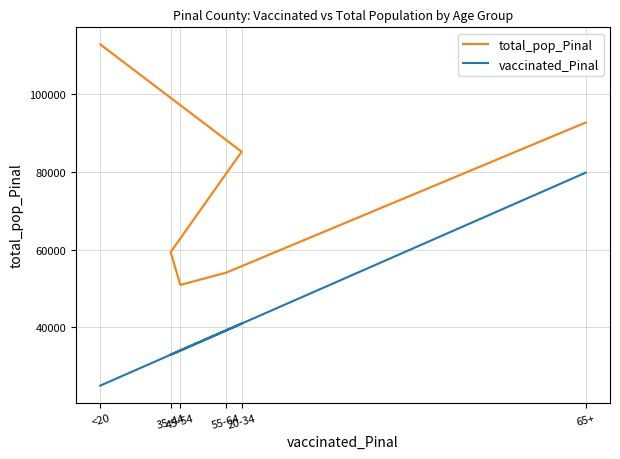

What is the difference between the maximum and second lowest values in the vaccinated_Pinal series?

46955